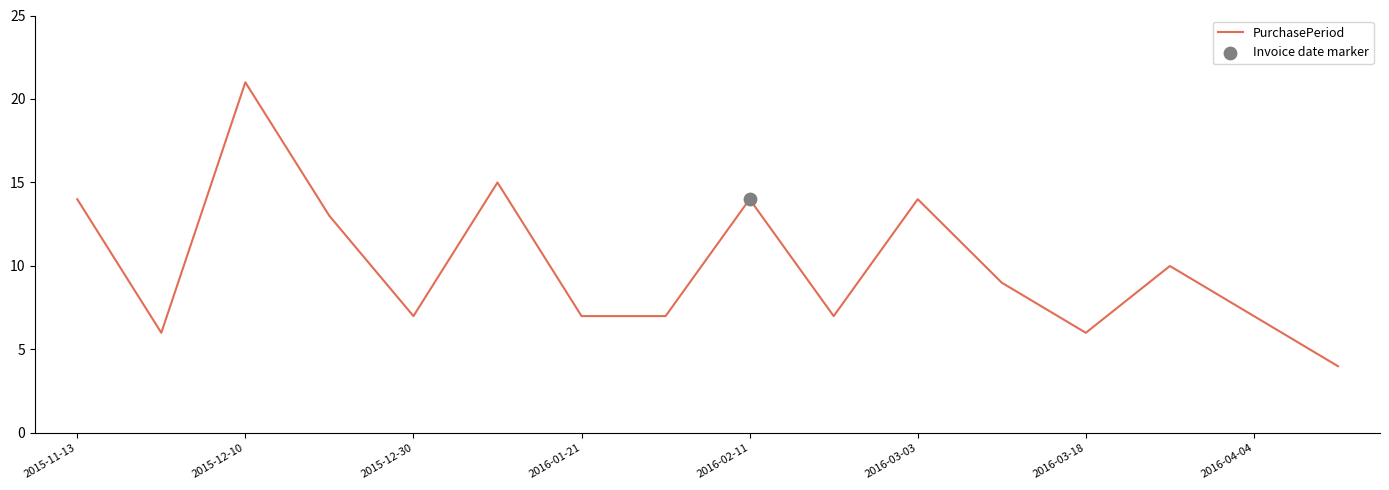

What is the maximum value shown in the chart?

21